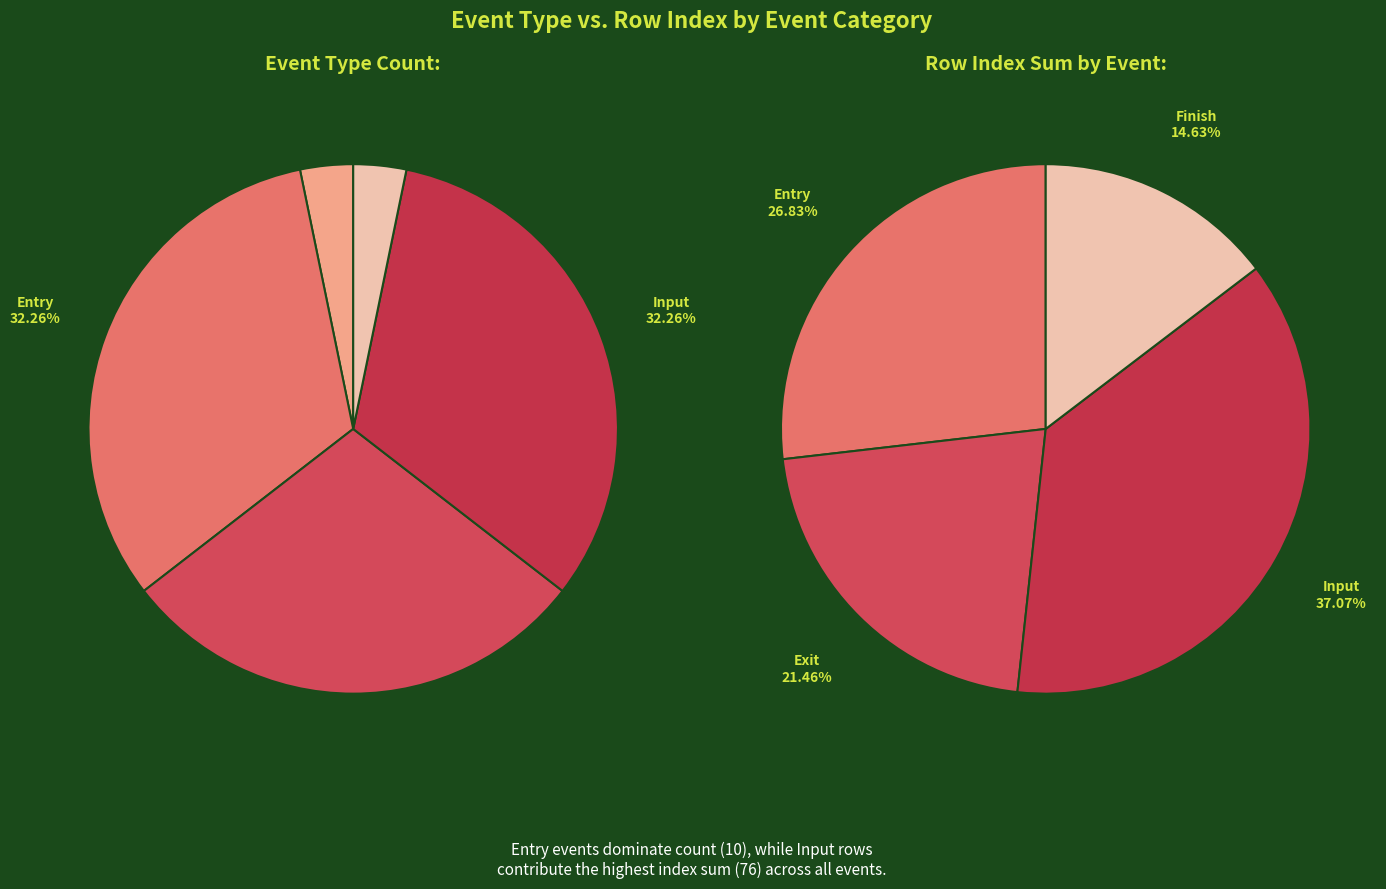

What percentage is the Input slice, to the nearest percent?

32%